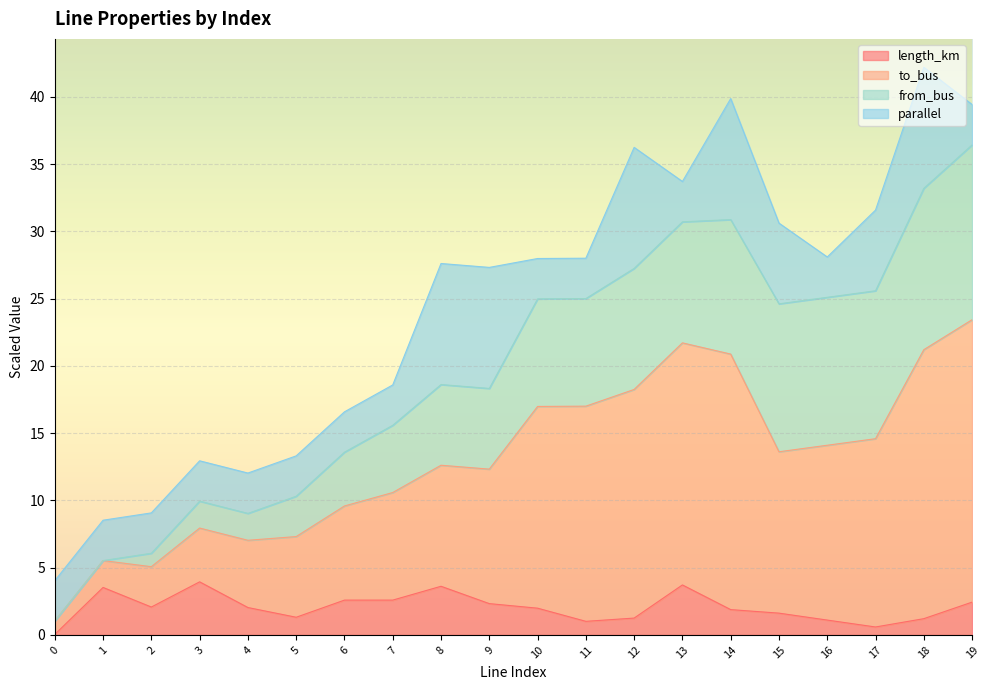

Does the chart display data point markers on the line(s)?

No